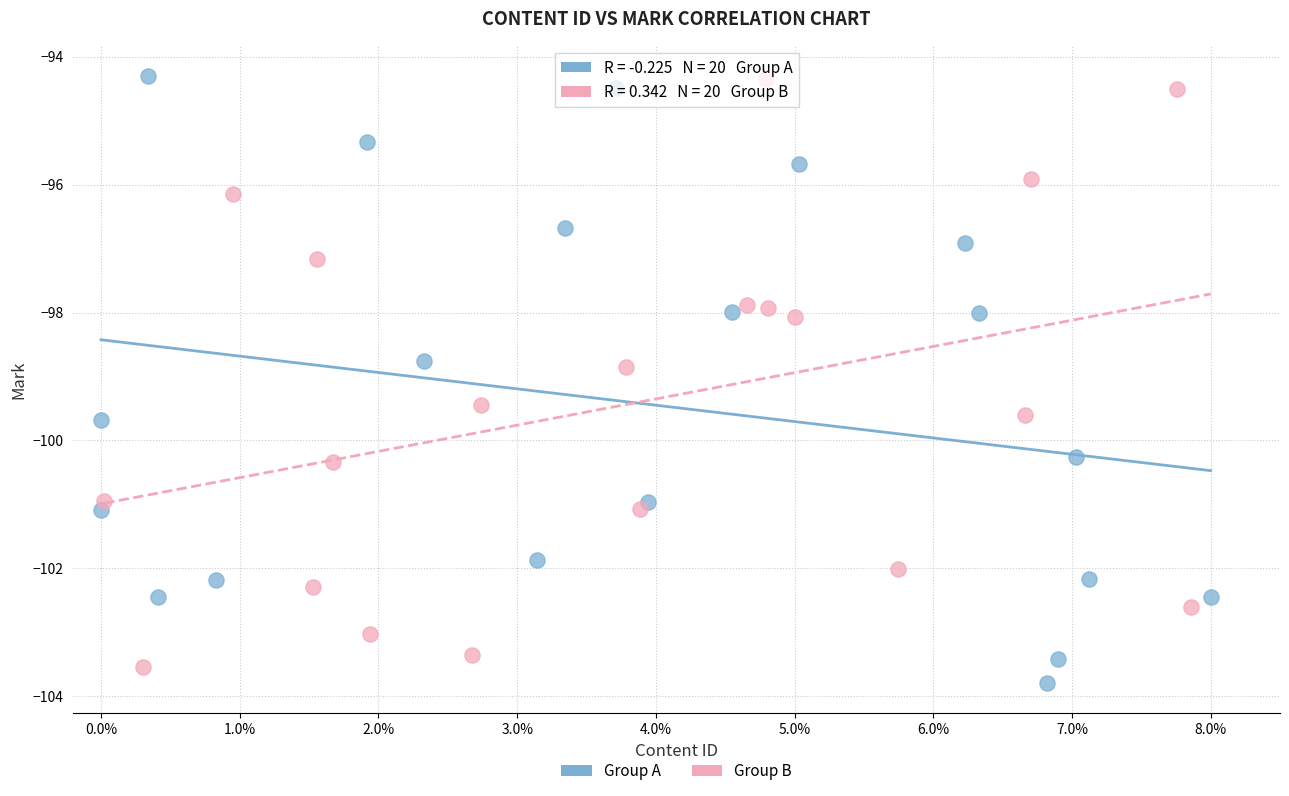

Which series contains the lowest Y value?

Group A